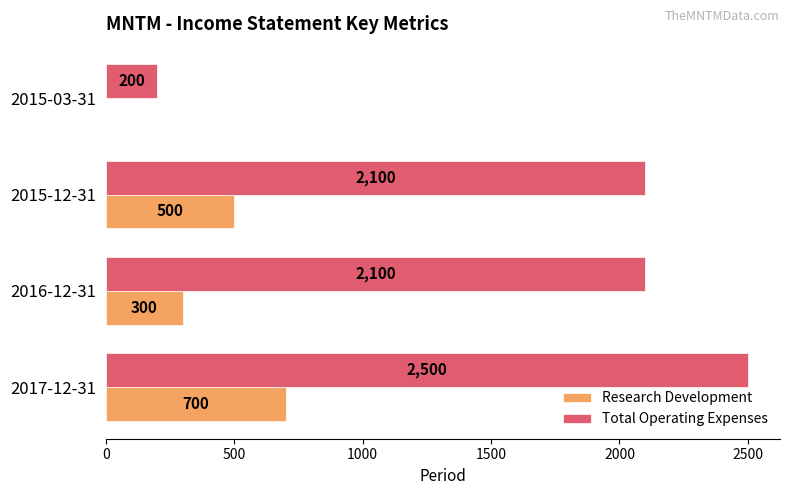

What is the sum of the Total Operating Expenses values at 2016-12-31 and 2015-03-31?

2300